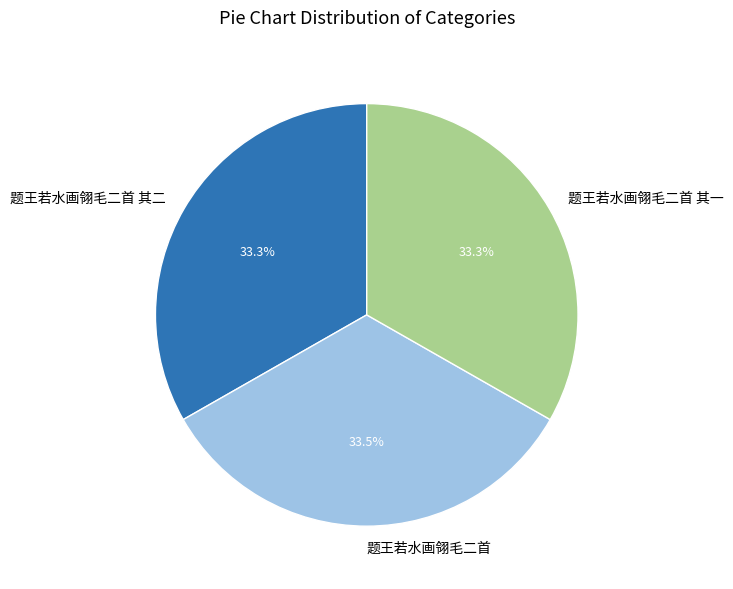

Combined, what portion of the pie is 题王若水画翎毛二首 其二 and 题王若水画翎毛二首?

66.7%